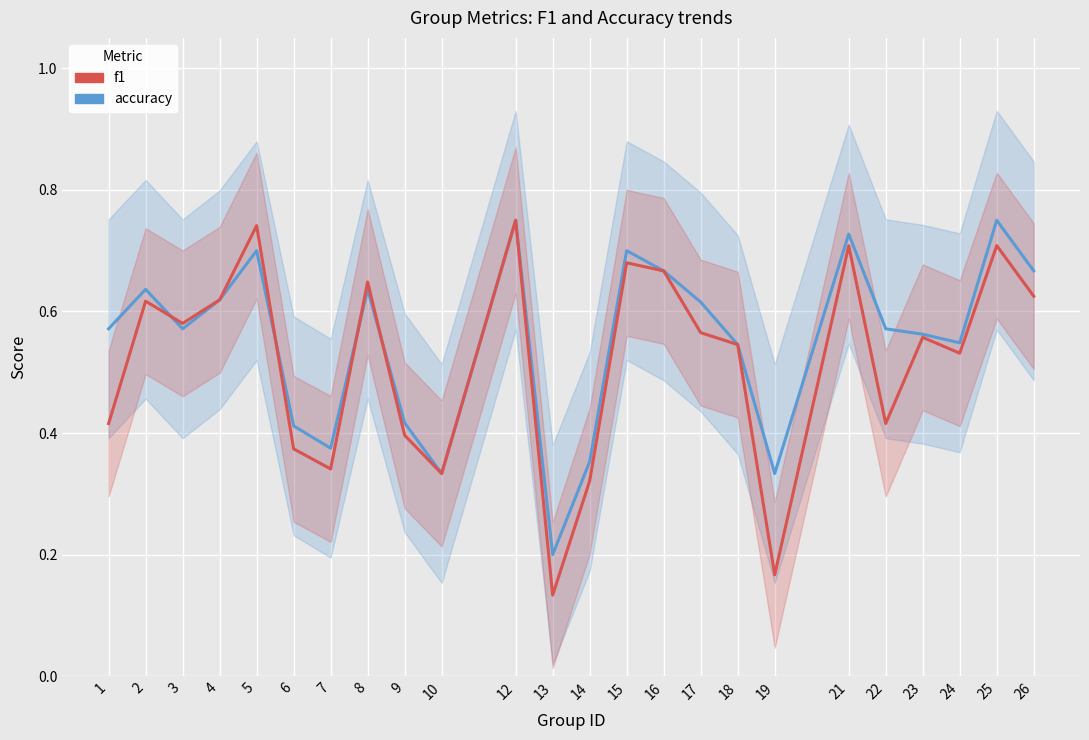

How many distinct data groups are displayed?

2